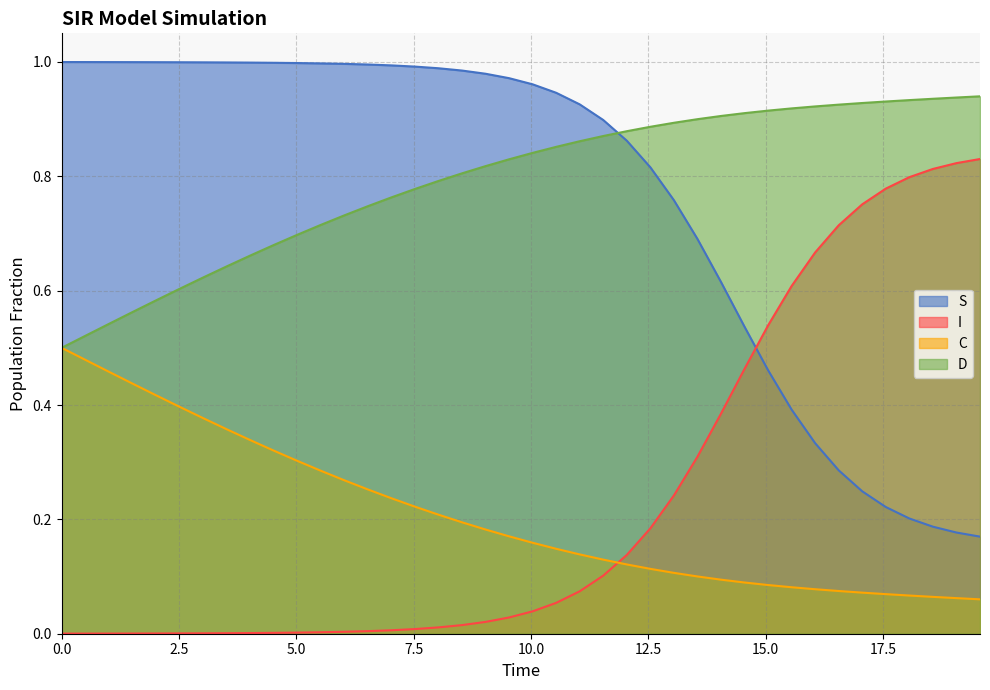

True or false: D and I intersect in this chart.

False